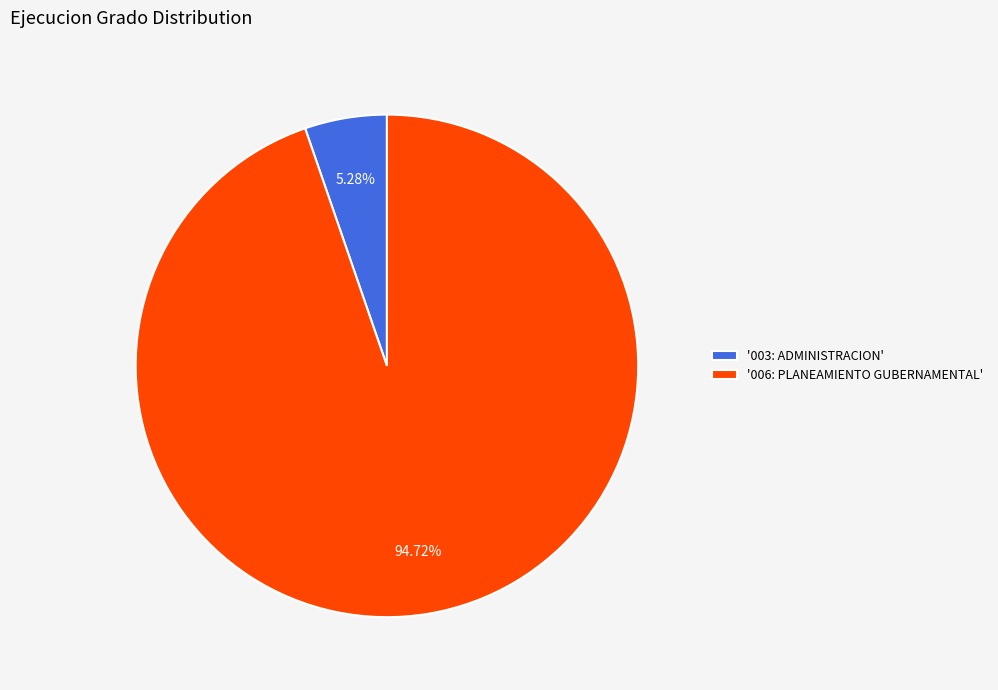

Does '003: ADMINISTRACION' represent more than half of the total?

No